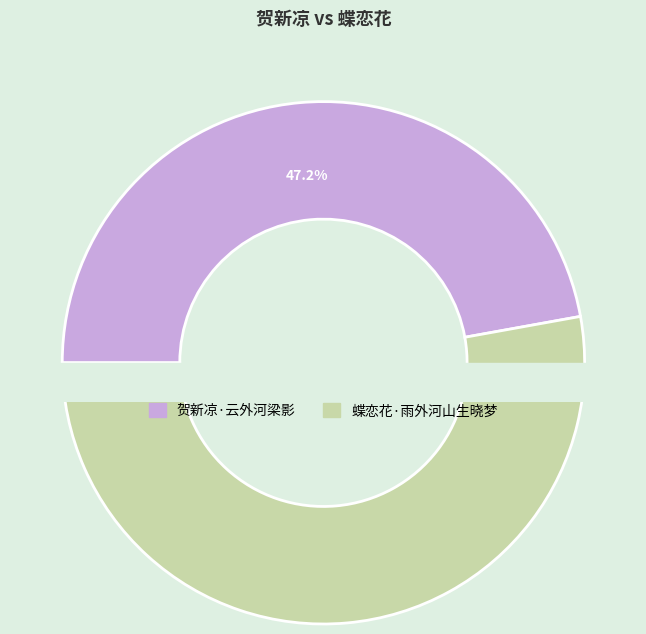

To the nearest percent, what is the difference between the 贺新凉·云外河梁影 and 蝶恋花·雨外河山生晓梦 slice percentages?

6%